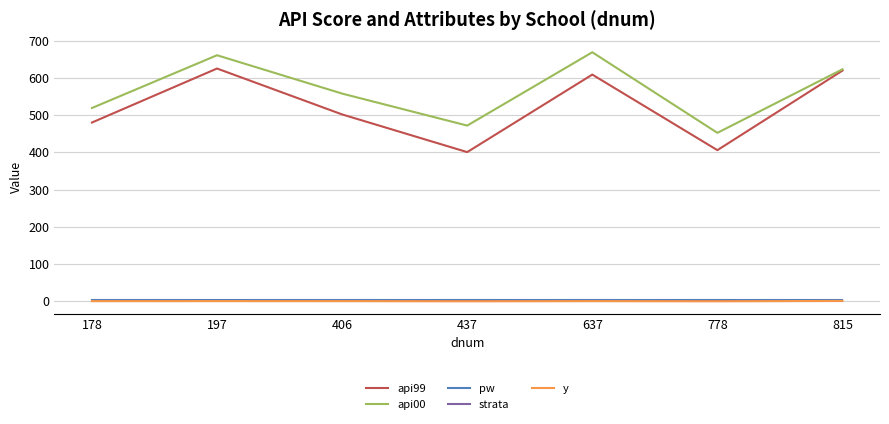

What is the total value across all series at 178?

1004.4